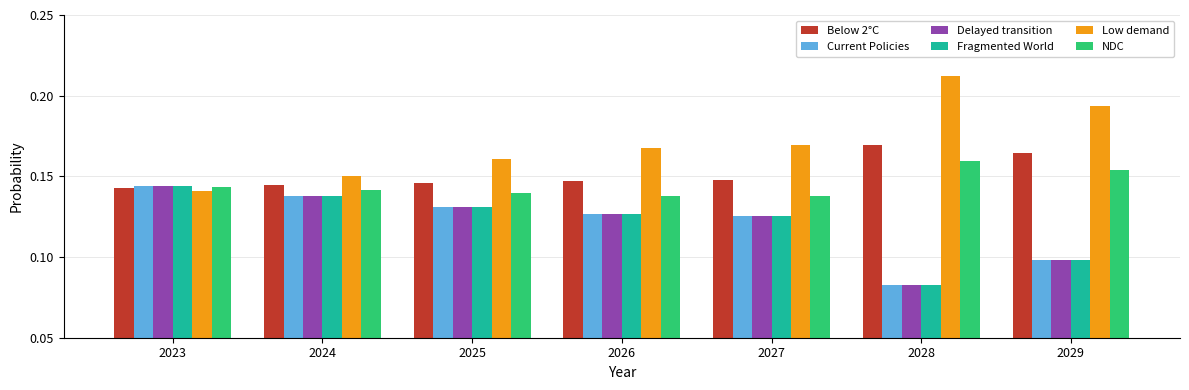

Which label corresponds to the smallest value in the chart?

2028